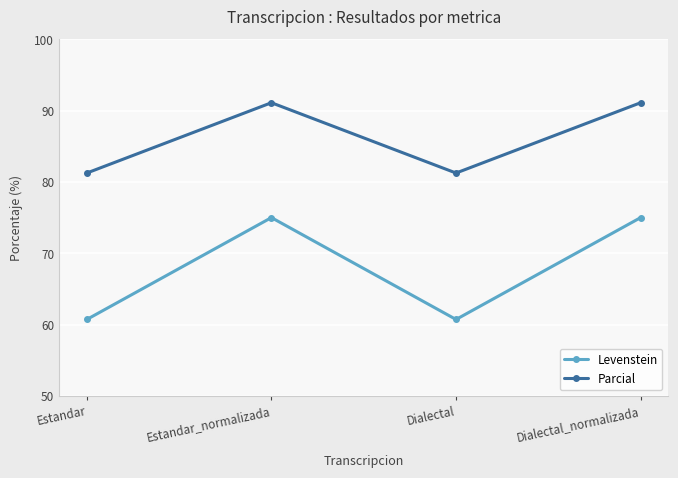

What is the value of the Levenstein point at the 4th from the left?

75.0